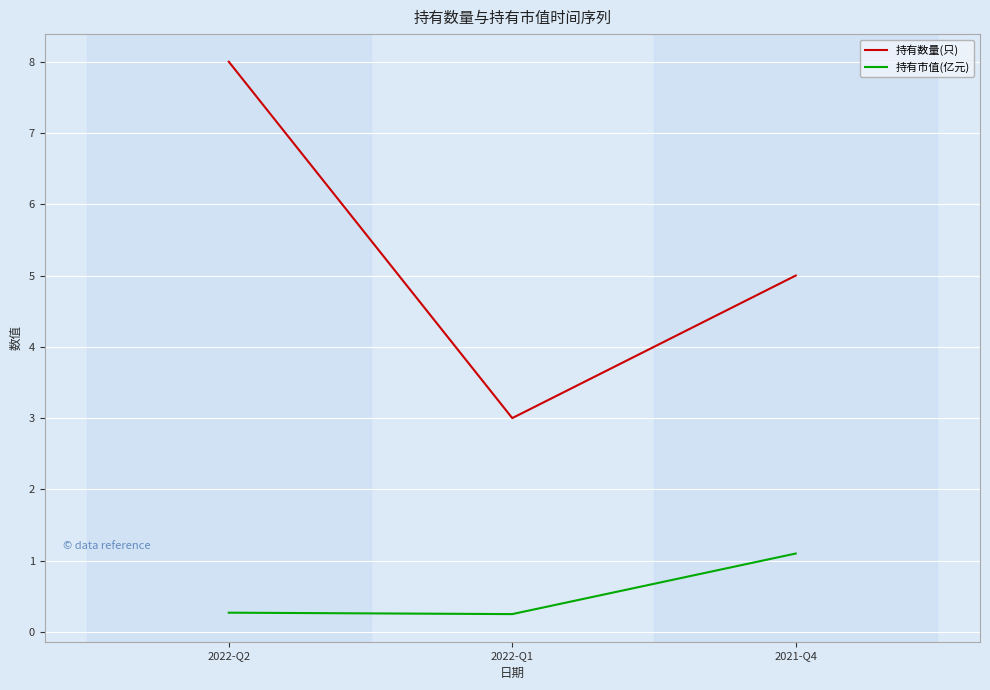

Which series has the largest total across all categories?

持有数量(只)